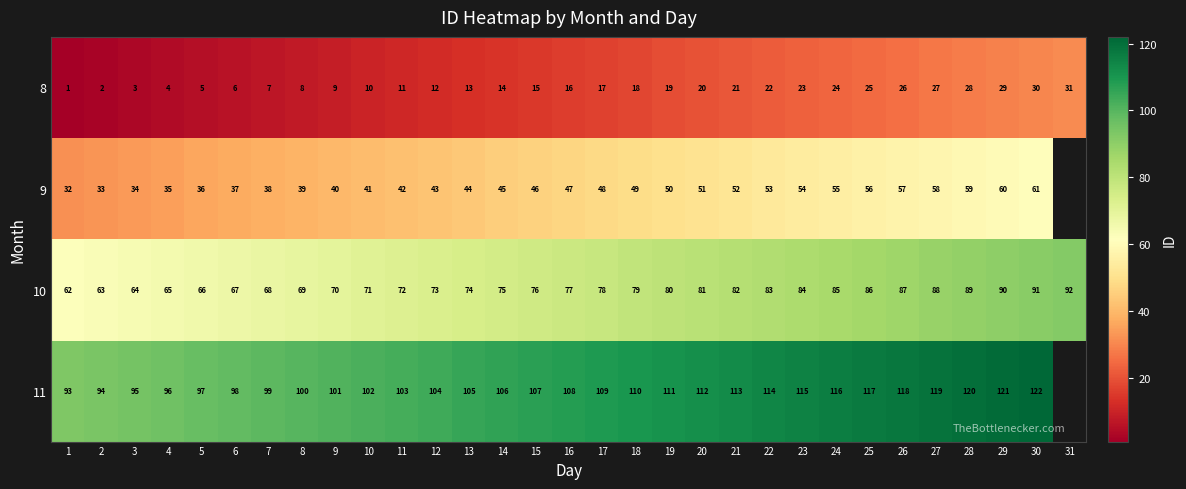

Is the value of 11 at 8 greater than the value of 9 at 23?

Yes